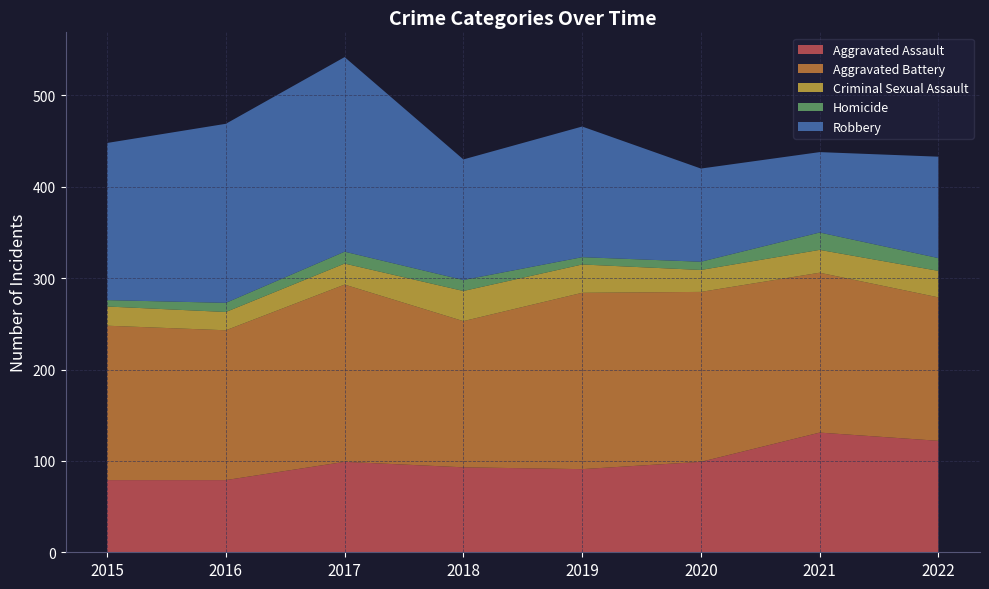

Reading left to right, what are all the values shown in this chart?

Aggravated Assault: 79	79	99	93	91	99	131	122
Aggravated Battery: 169	164	194	160	193	186	175	157
Criminal Sexual Assault: 21	20	23	33	31	24	25	29
Homicide: 7	10	13	12	8	9	19	14
Robbery: 172	196	213	132	143	102	88	111